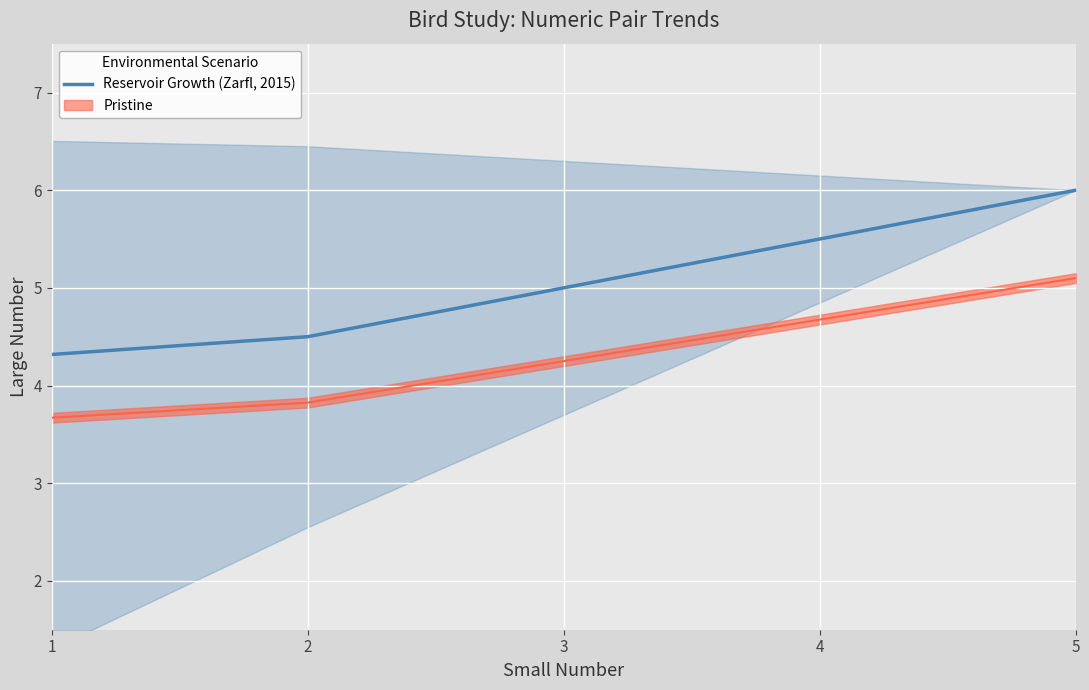

What is the value of the 2nd point from the left?

4.5